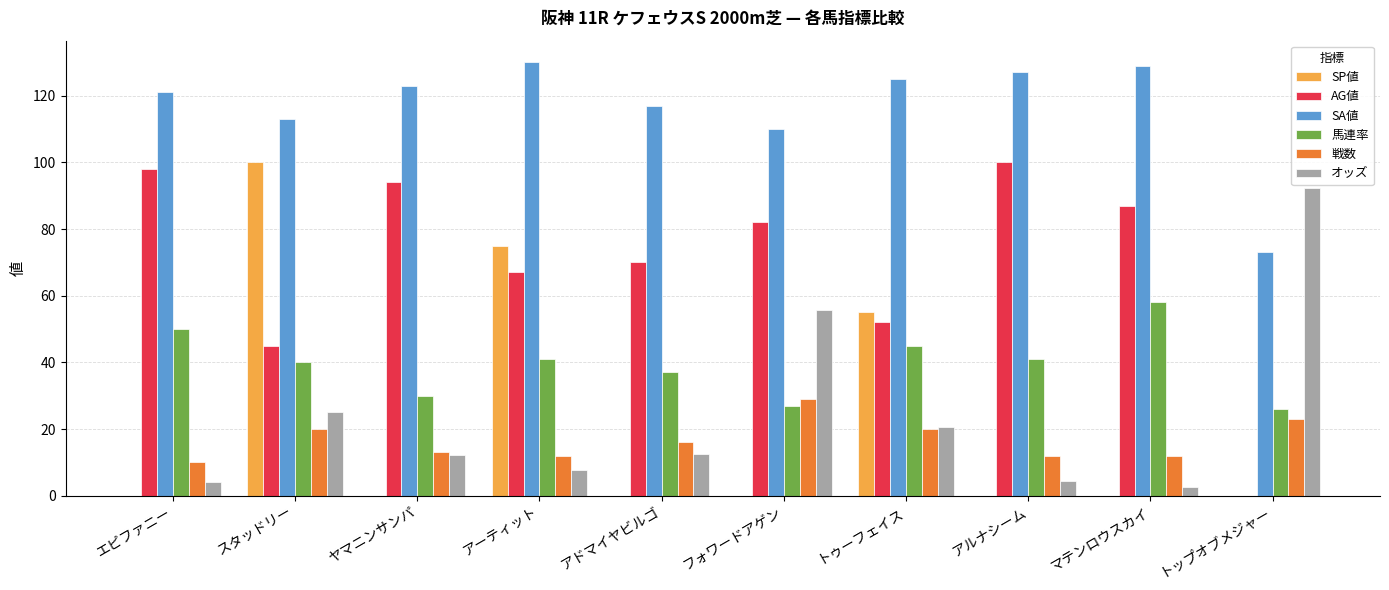

The 馬連率 series shows 41.0 at アルナシーム. True or false?

True